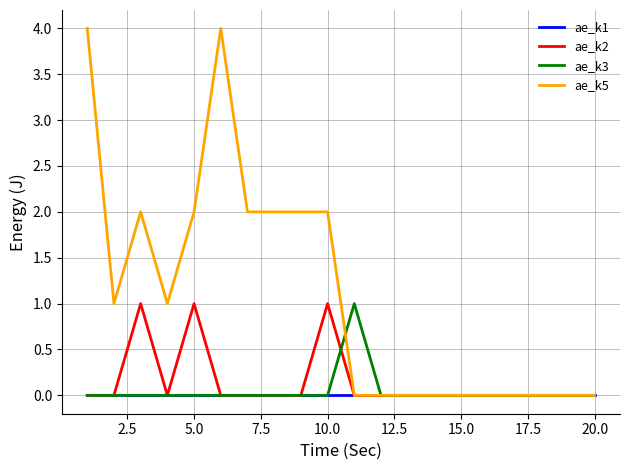

Which series has the largest total across all categories?

ae_k5